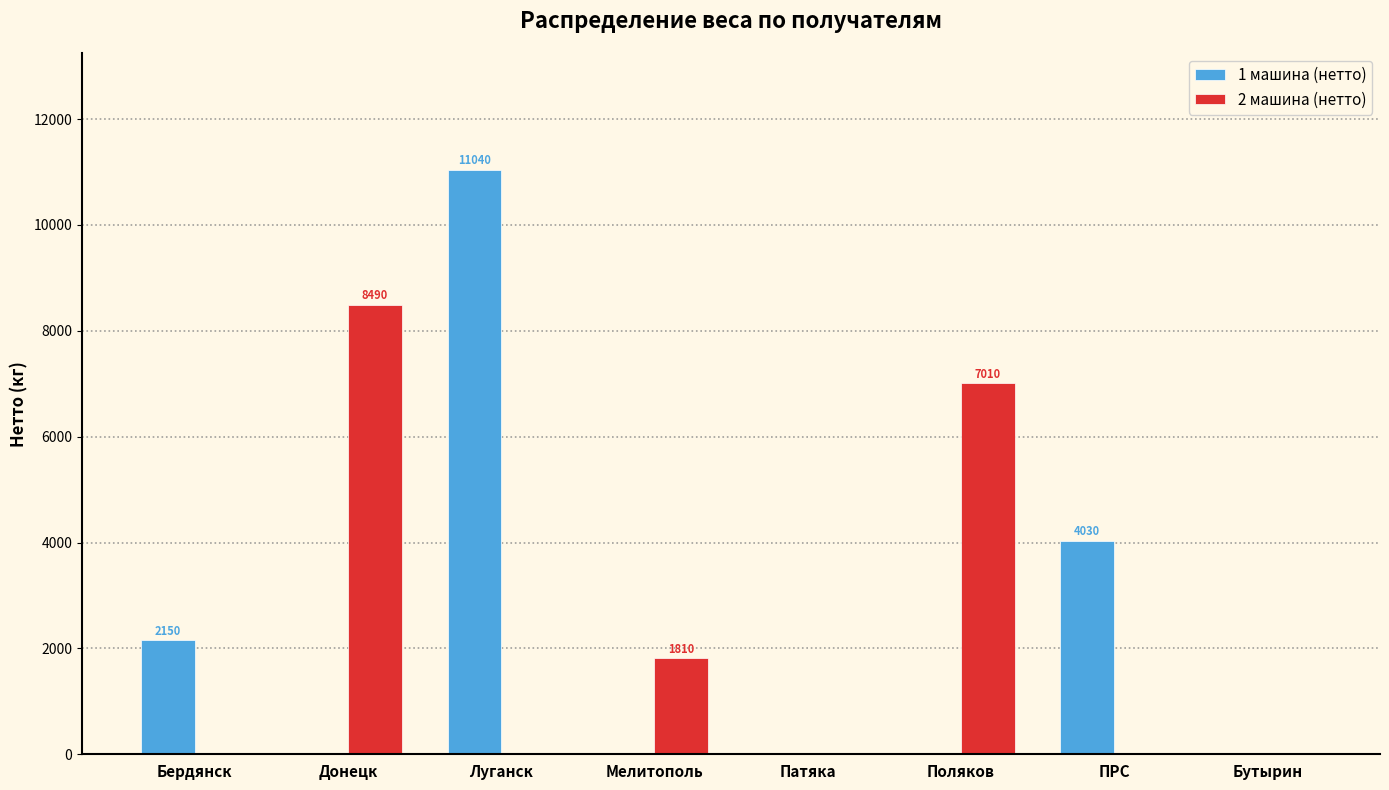

How many data points does each series have?

8